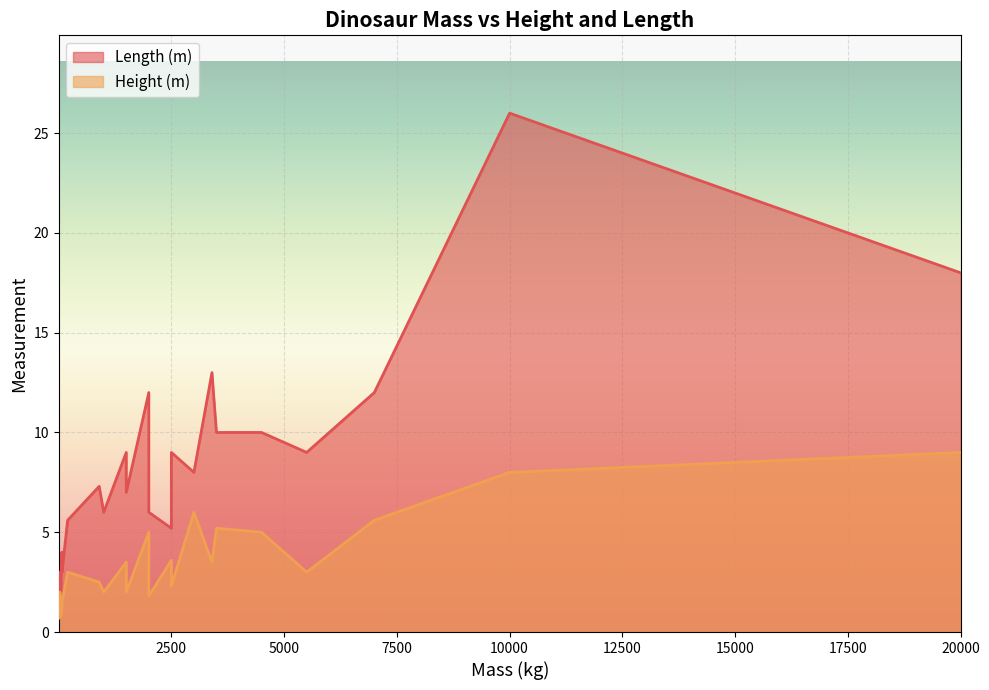

What is the value of the Height (m) point at the 5th from the left?

0.7